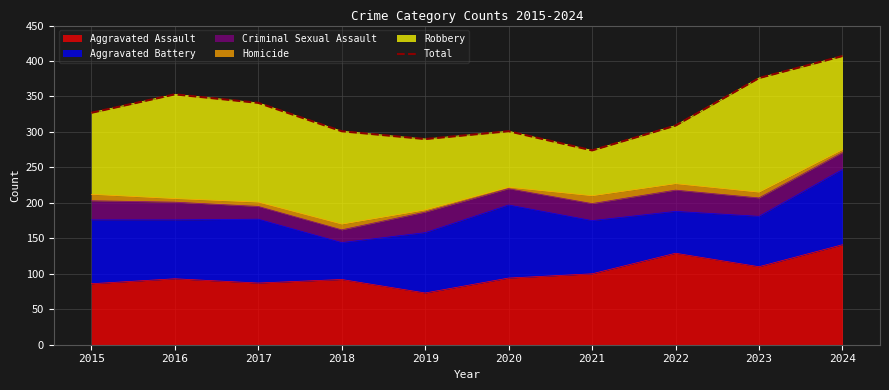

Does the chart have visible grid lines?

Yes